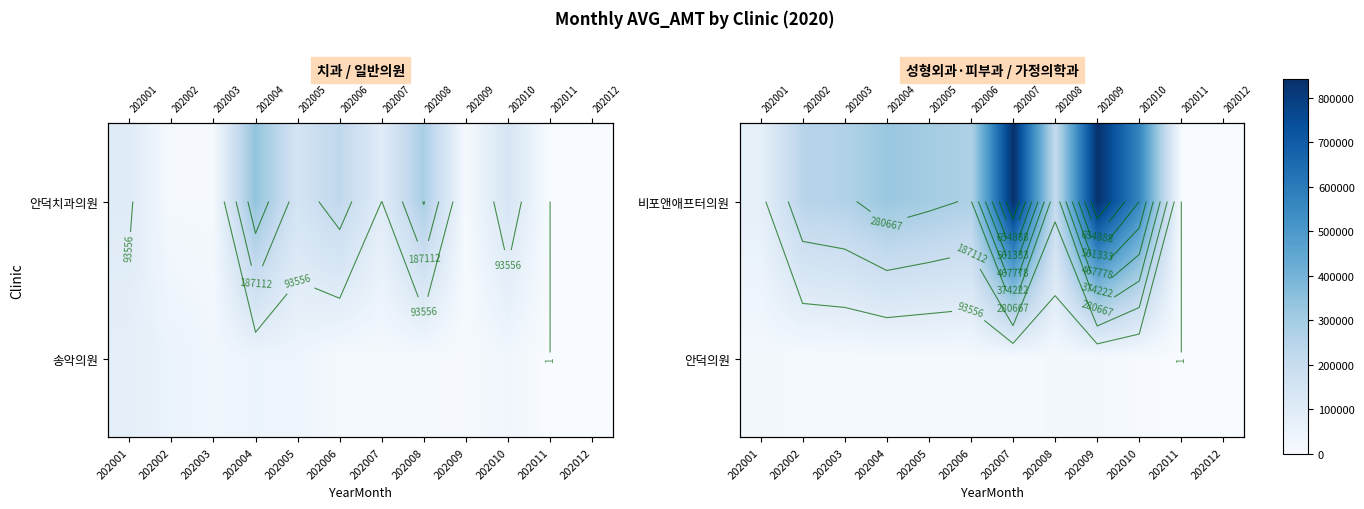

What is the spread (max minus min) of values at 202007?

829686